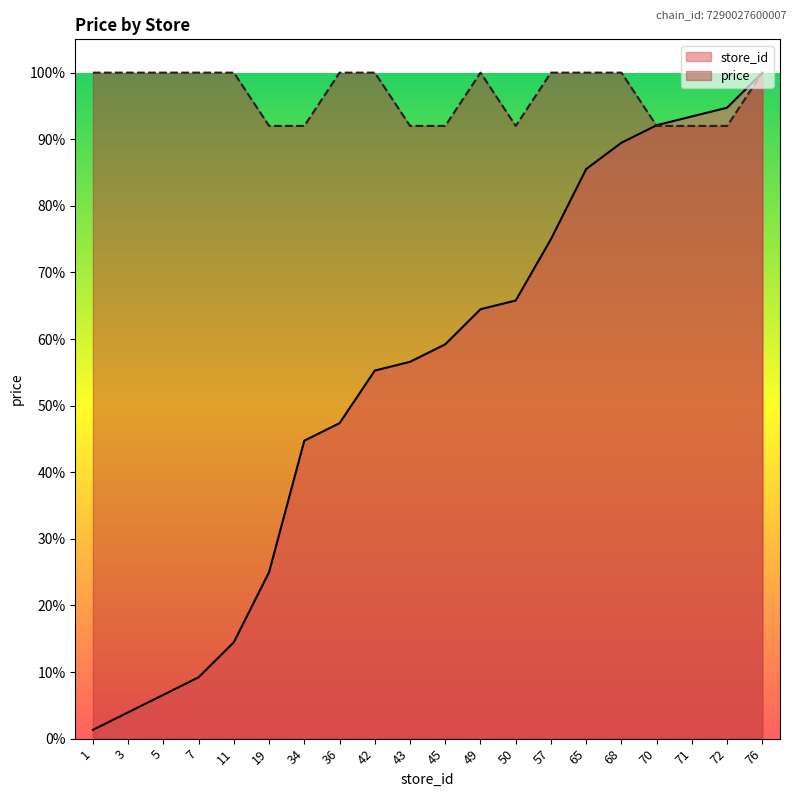

Which series ends up on top after the final intersection of store_id and avg_price?

store_id